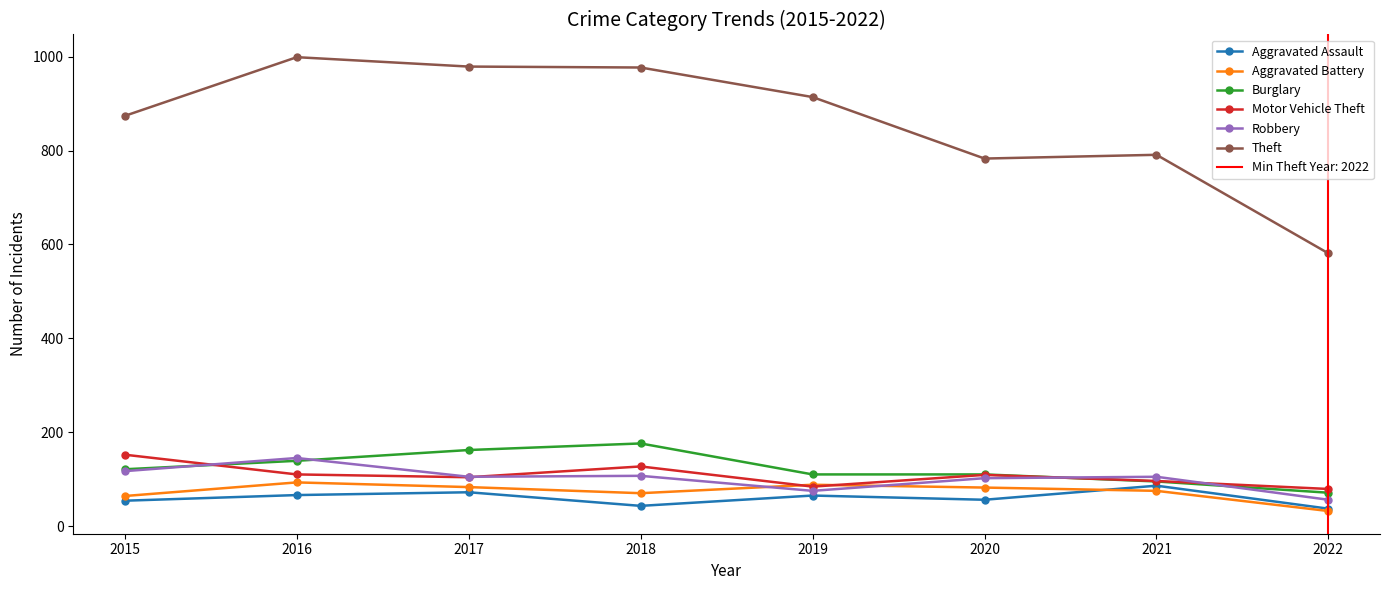

At which label is Theft closest to 790?

2021